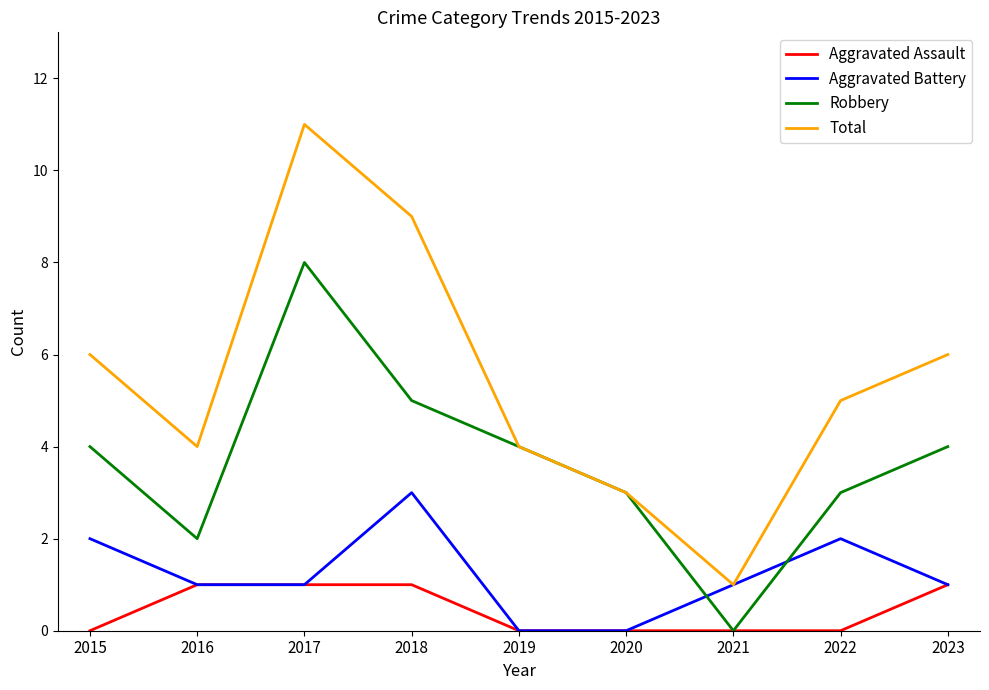

Rank the series by their average value, from highest to lowest.

Total, Robbery, Aggravated Battery, Aggravated Assault